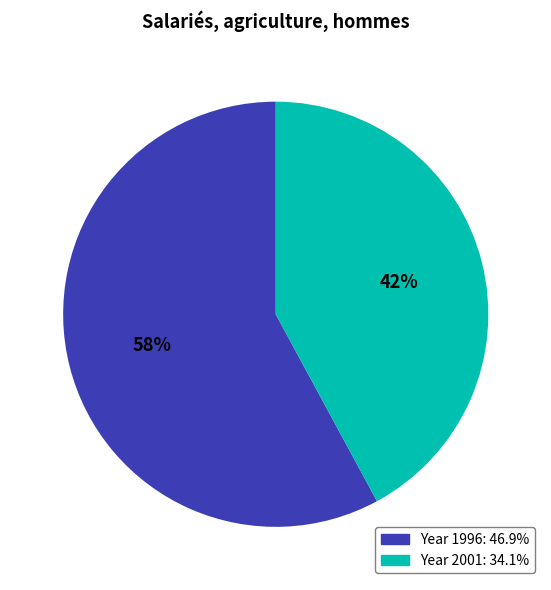

To the nearest percent, what is the difference between the largest and smallest slice percentages?

16%